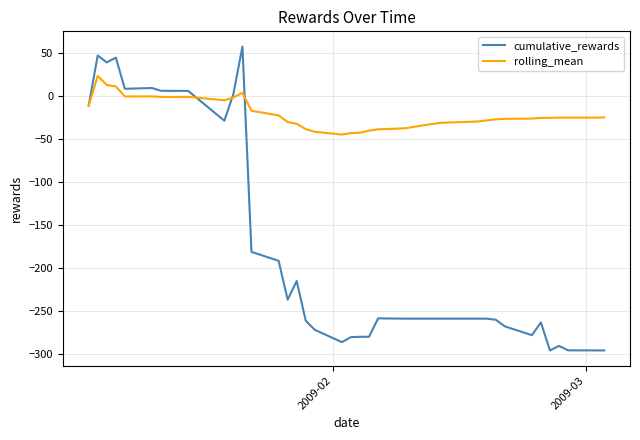

Which series has the widest spread of values?

cumulative_rewards